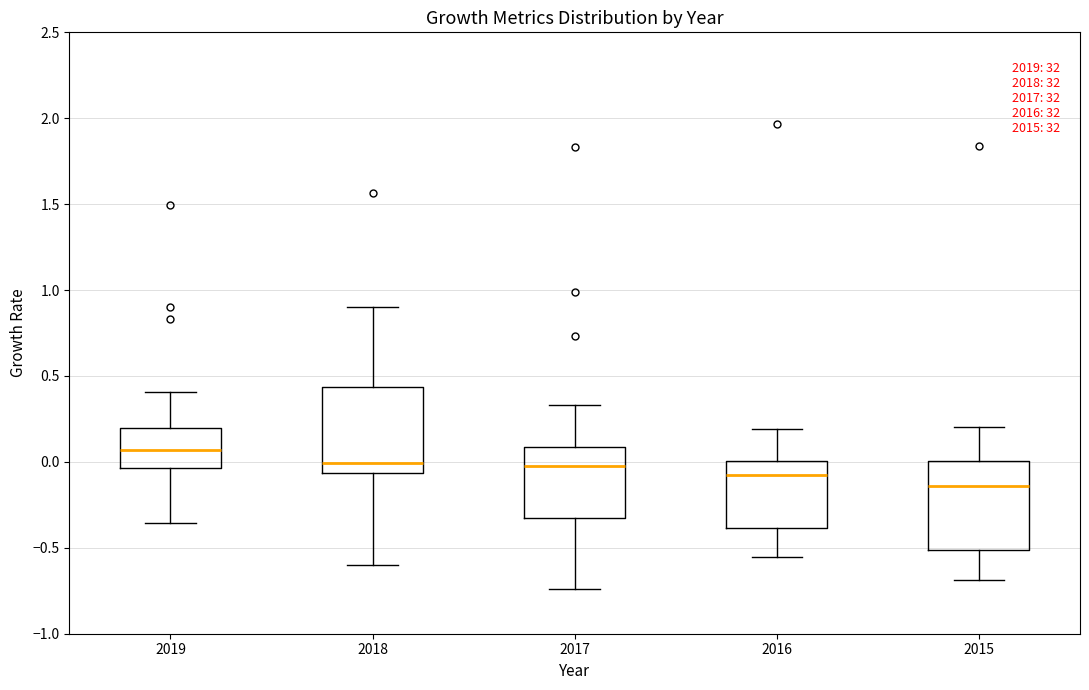

Reading left to right, read every box against the y-axis: the position of its median line, the range the box covers, and the ends of its whiskers. The values are not printed on the chart, so give them approximately, as read against the axis.

2019: median 0.05, box -0.05 to 0.20, whiskers -0.35 to 0.40
2018: median 0.00, box -0.05 to 0.45, whiskers -0.60 to 0.90
2017: median 0.00, box -0.35 to 0.10, whiskers -0.75 to 0.35
2016: median -0.10, box -0.40 to 0.00, whiskers -0.55 to 0.20
2015: median -0.15, box -0.50 to 0.00, whiskers -0.70 to 0.20